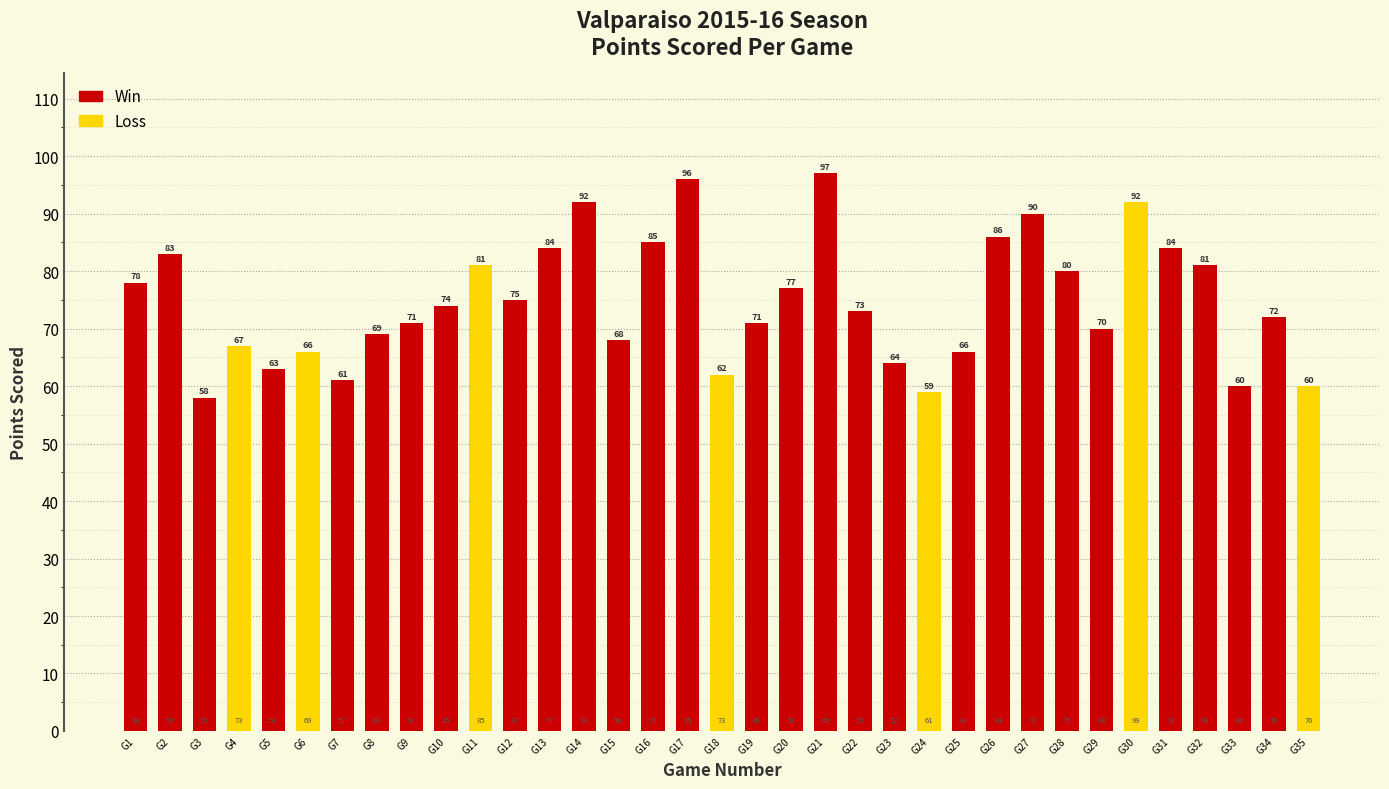

Are the bars horizontal?

No